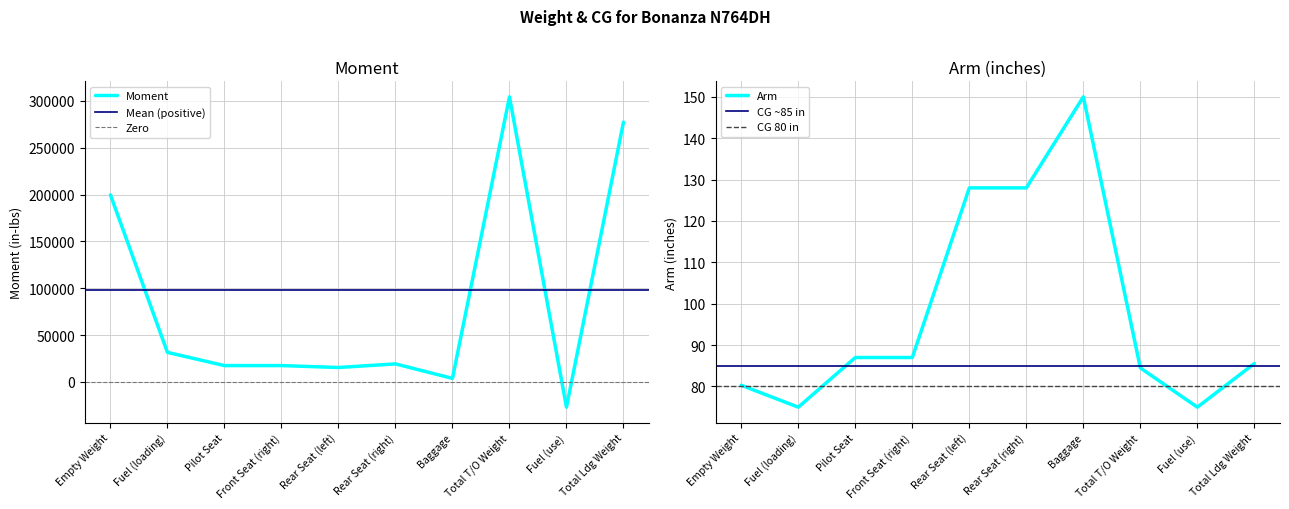

What is the sum of all Moment values?

858774